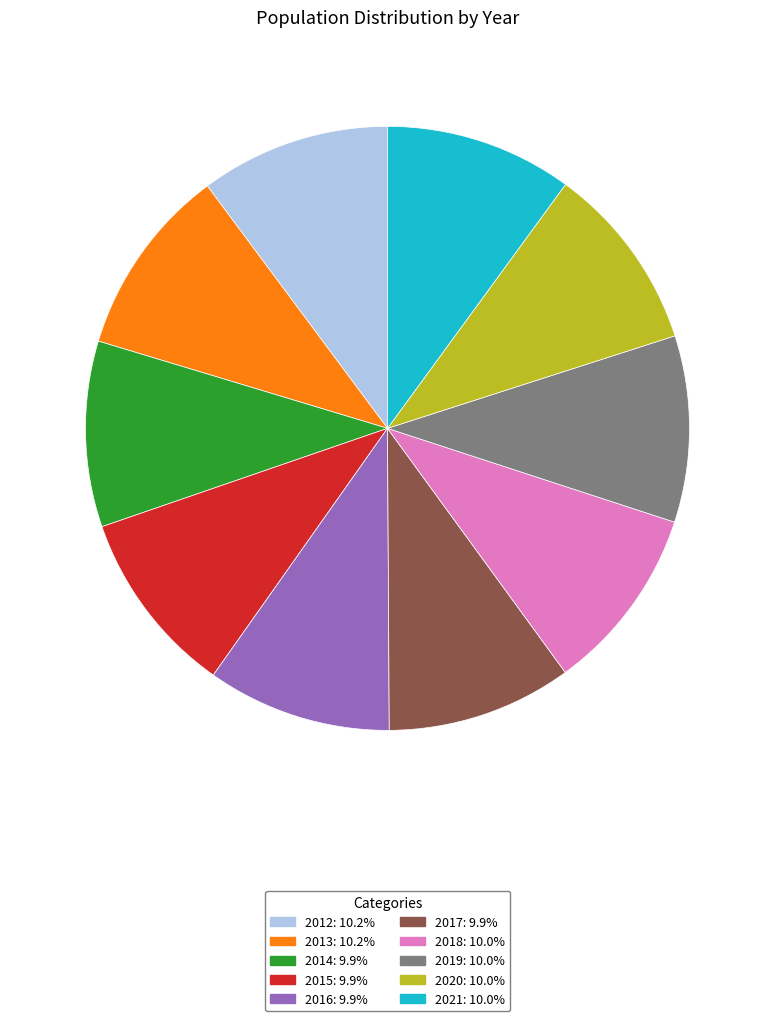

What is the ratio of the value at 2014 to the value at 2012?

1.0